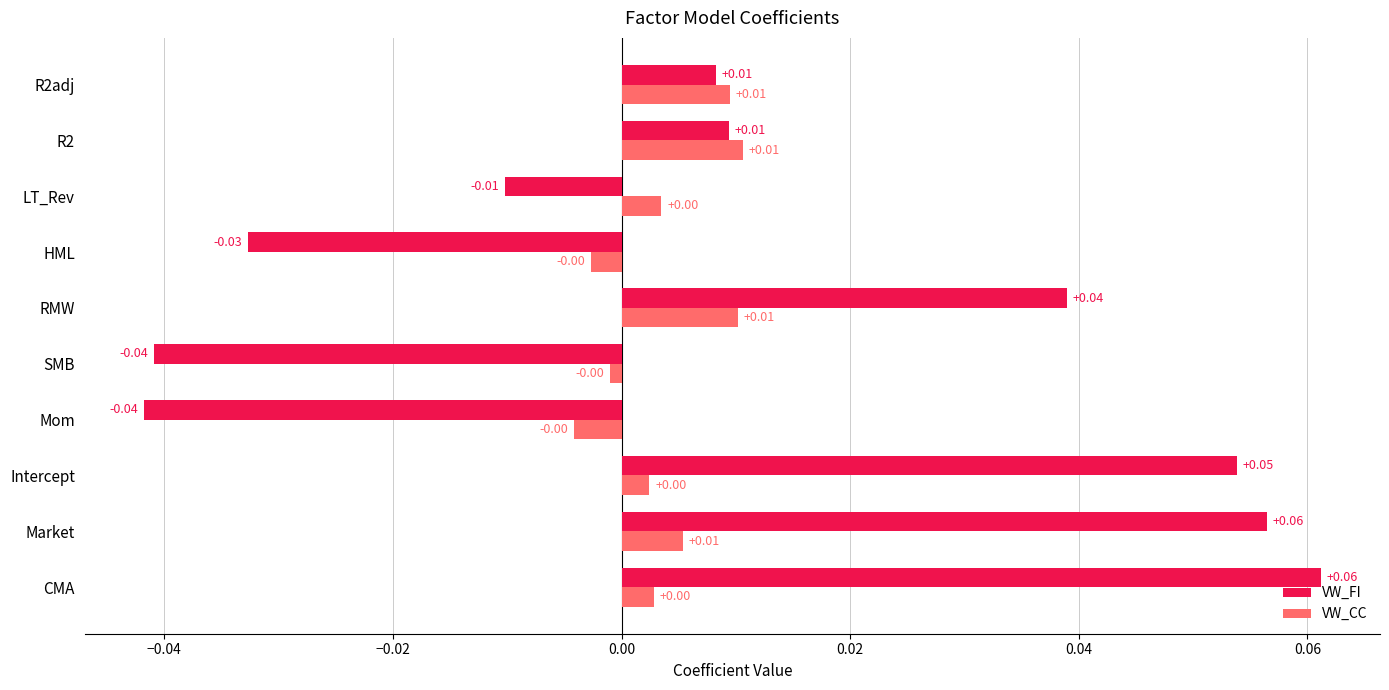

Which series has the largest total across all categories?

VW_FI